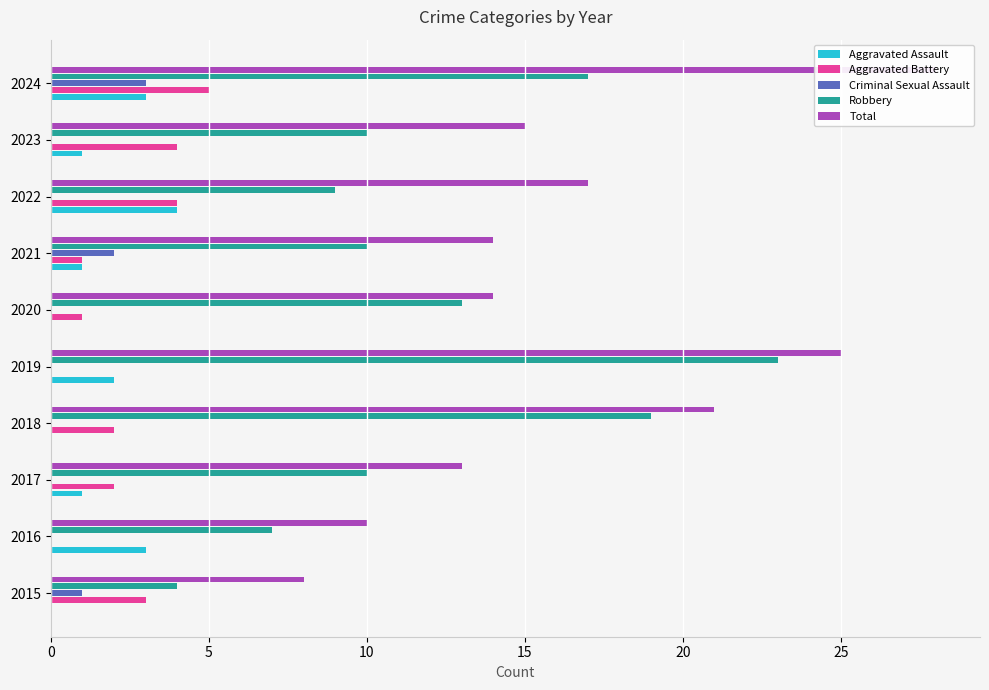

What is the total value across all series at 2015?

16